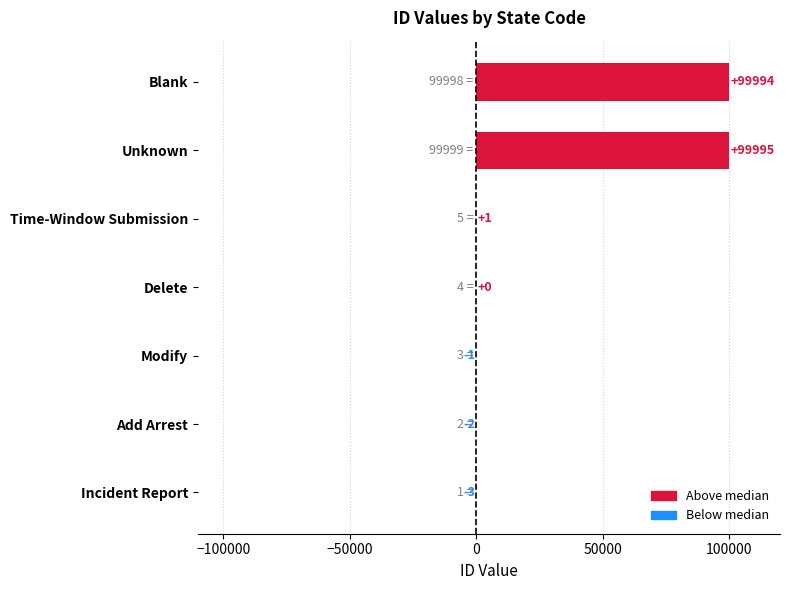

The value at Time-Window Submission is 1. True or false?

True